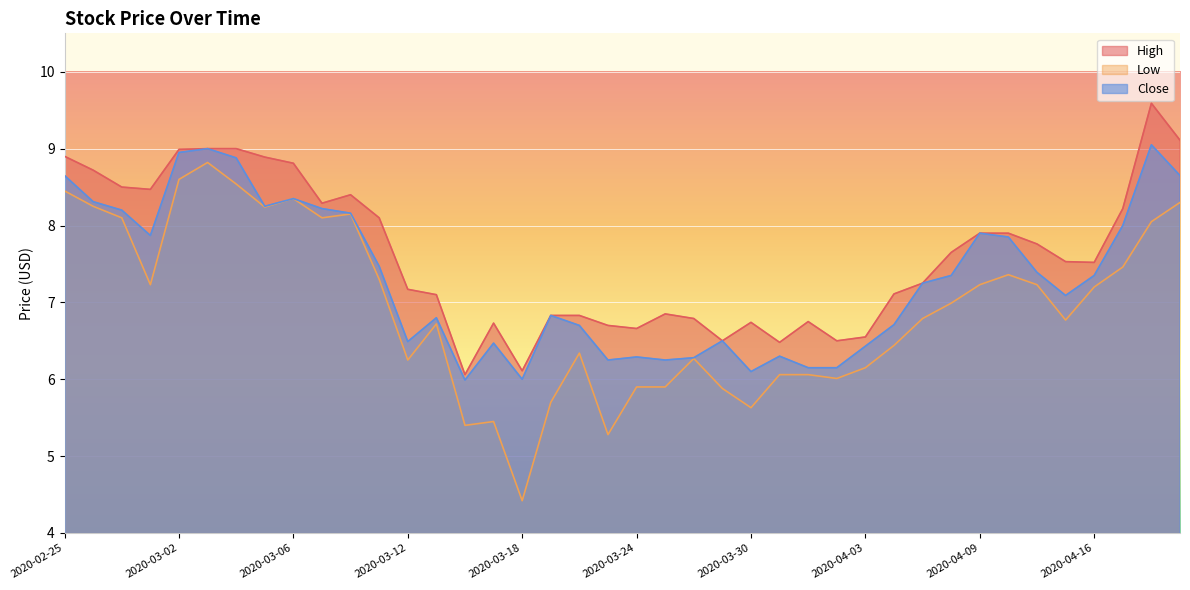

At which label is High closest to 7?

2020-03-13